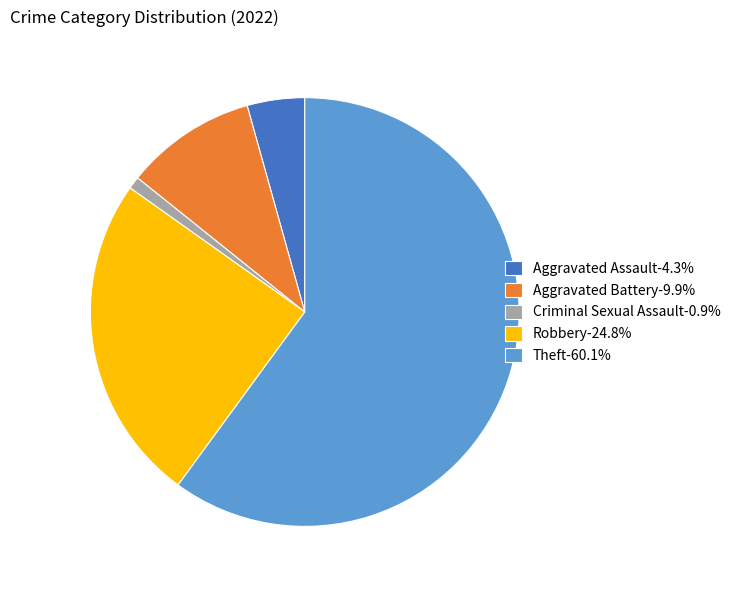

What is the majority slice?

Theft